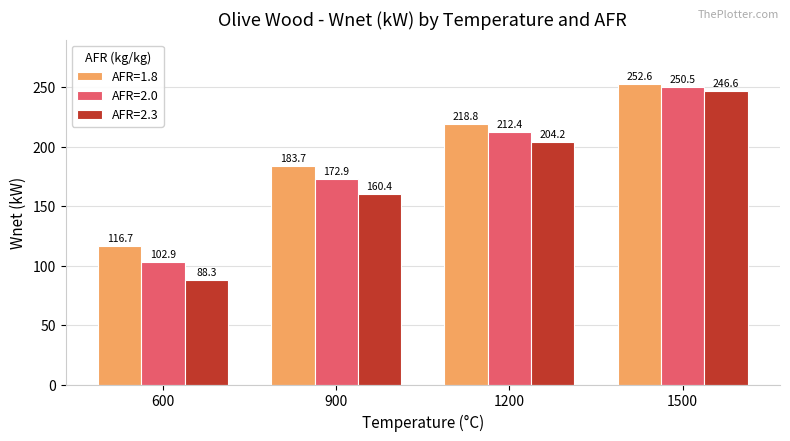

Reading left to right, what are all the values shown in this chart?

AFR=1.8: 600=116.7	900=183.7	1200=218.8	1500=252.6
AFR=2.0: 600=102.9	900=172.9	1200=212.4	1500=250.5
AFR=2.3: 600=88.3	900=160.4	1200=204.2	1500=246.6